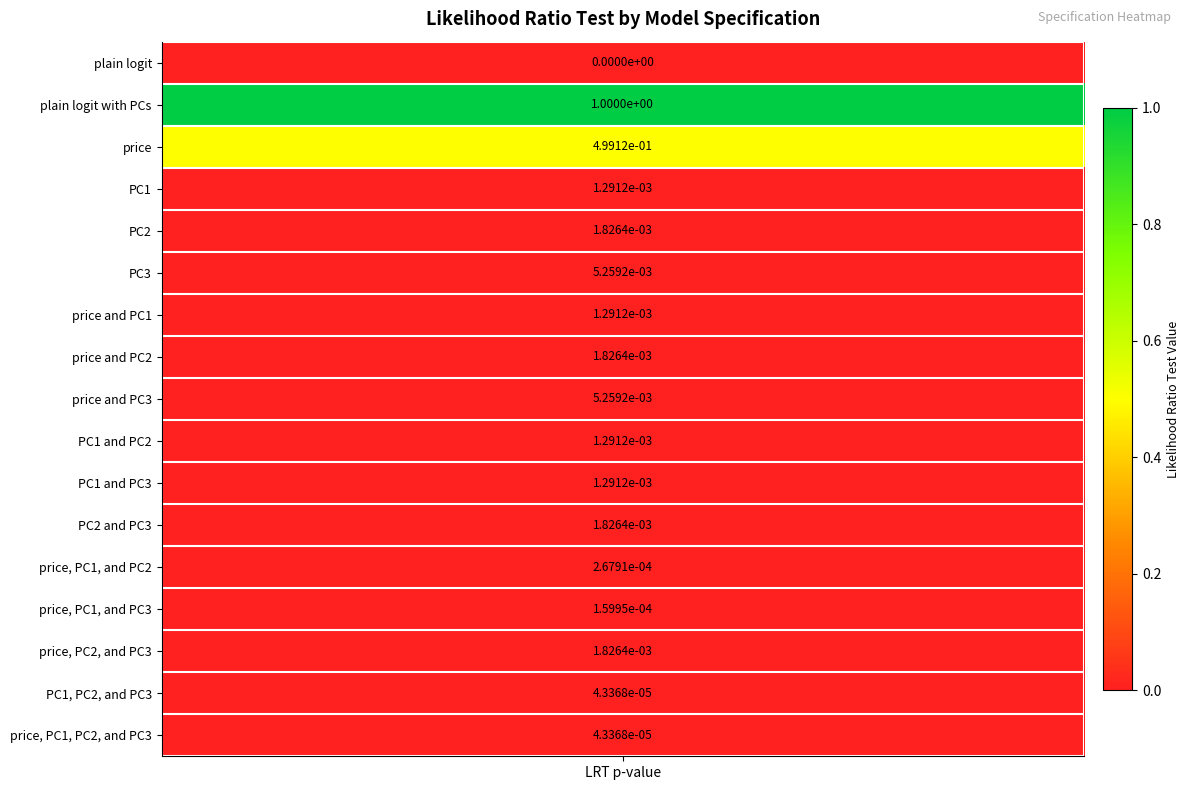

Which category has the lowest value across all series?

plain logit